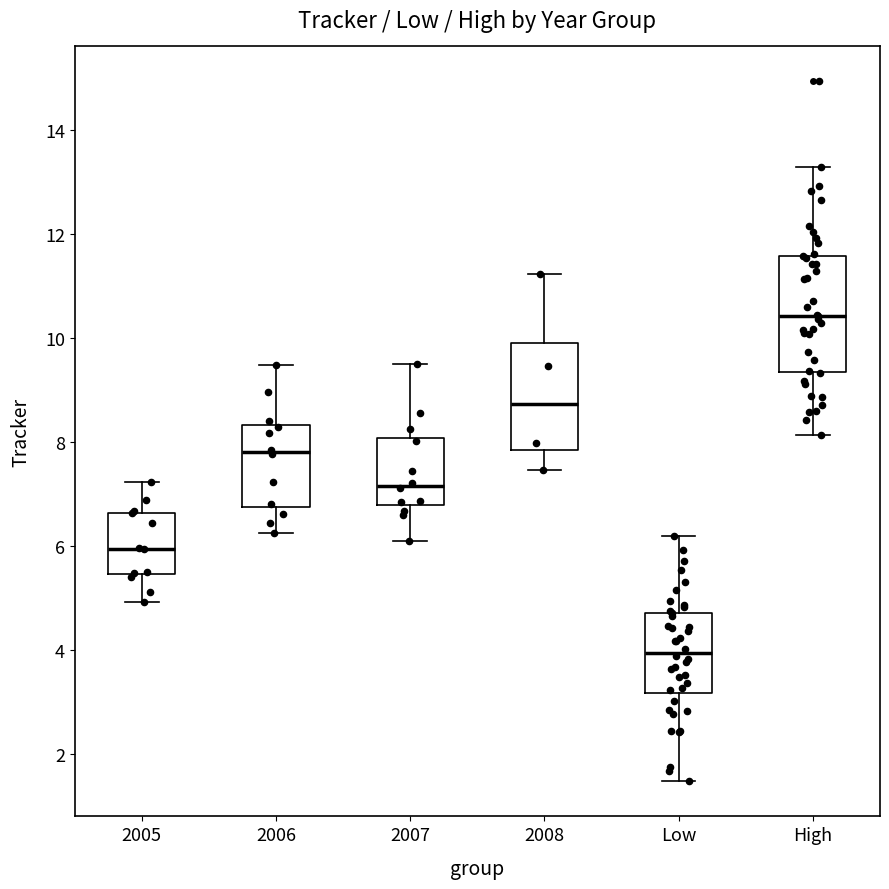

Reading left to right, transcribe this box plot: for each box, give where its median line is, the range the box spans, and where its two whiskers end, as read against the y-axis. The values are not printed on the chart, so give them approximately, as read against the axis.

2005: median 6.0, box 5.4 to 6.6, whiskers 5.0 to 7.2
2006: median 7.8, box 6.8 to 8.4, whiskers 6.2 to 9.4
2007: median 7.2, box 6.8 to 8.0, whiskers 6.2 to 9.4
2008: median 8.8, box 7.8 to 10.0, whiskers 7.4 to 11.2
Low: median 4.0, box 3.2 to 4.8, whiskers 1.4 to 6.2
High: median 10.4, box 9.4 to 11.6, whiskers 8.2 to 13.2